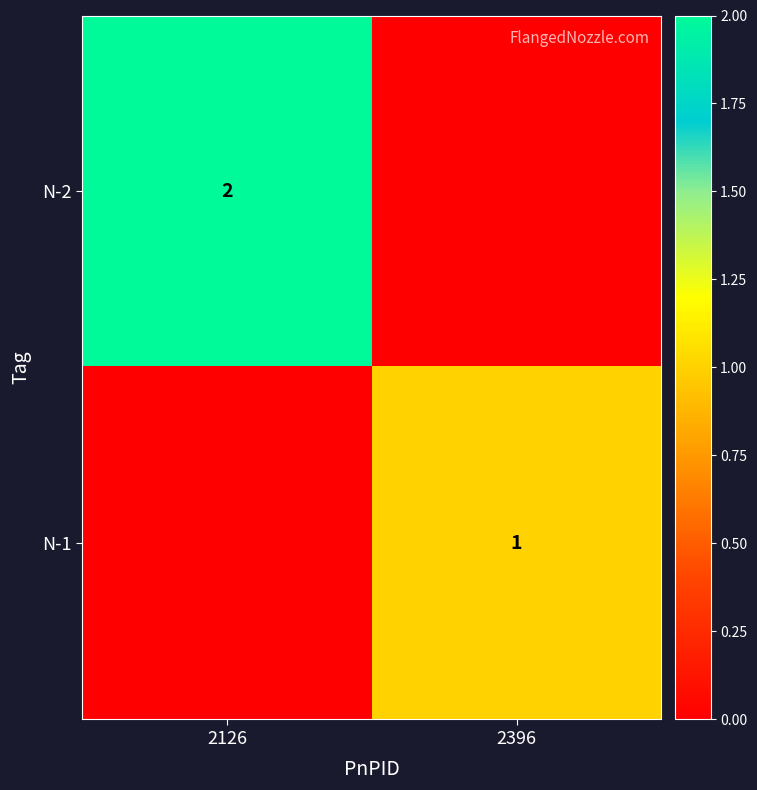

The value of N-2 at 2126 is 1. True or false?

False